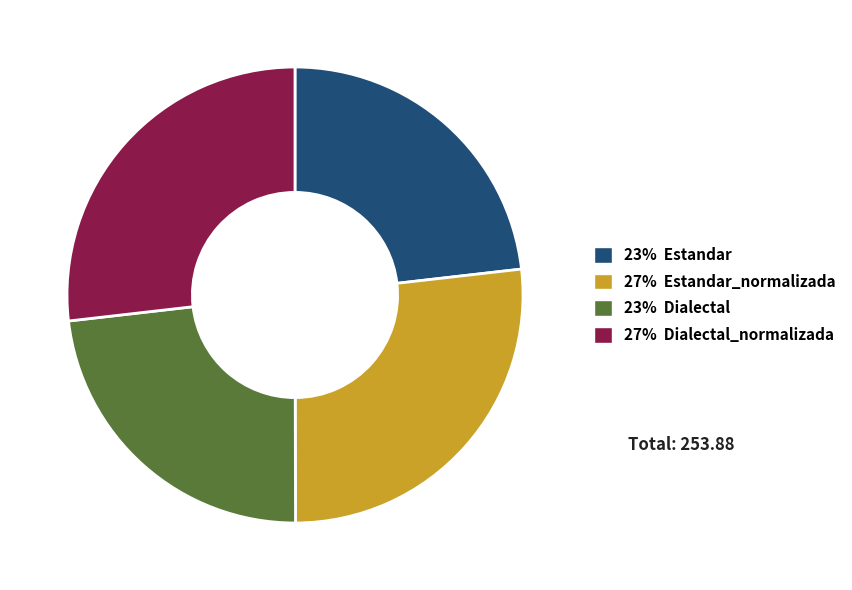

How many slices are in this pie chart?

4